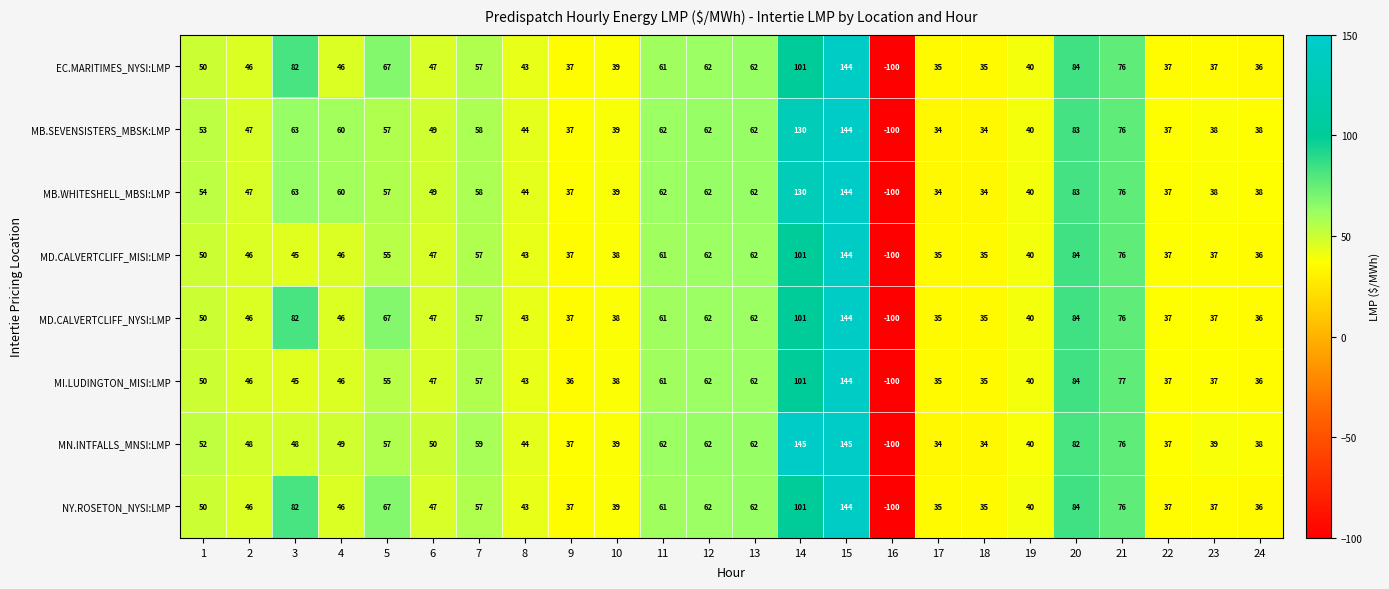

The MI.LUDINGTON_MISI:LMP series shows 57 at 7. True or false?

True